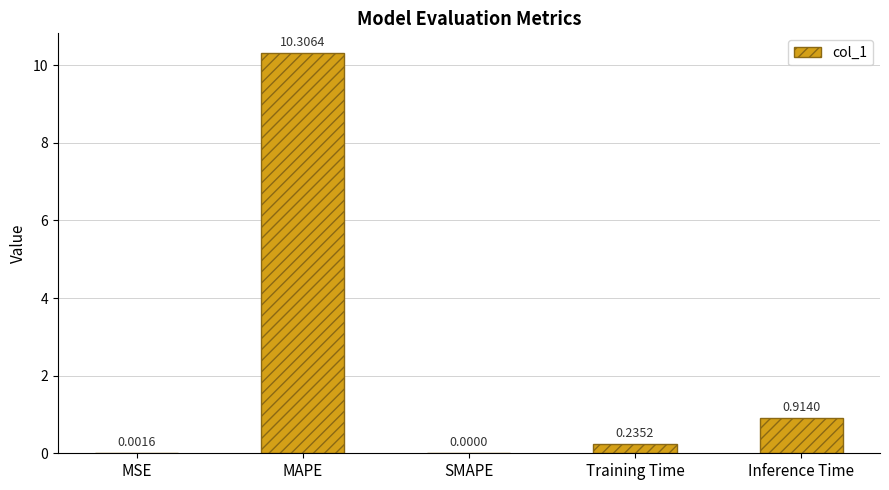

What is the change in value from MSE to MAPE?

+10.3